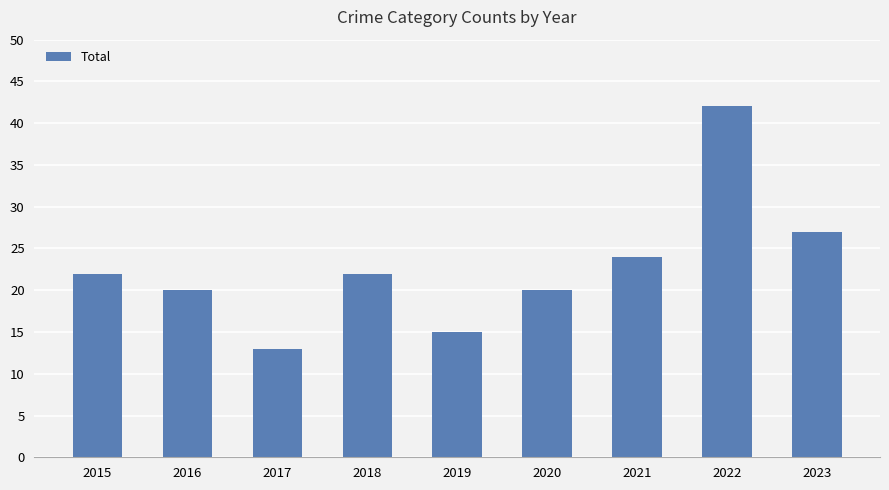

What is the maximum value shown in the chart?

42